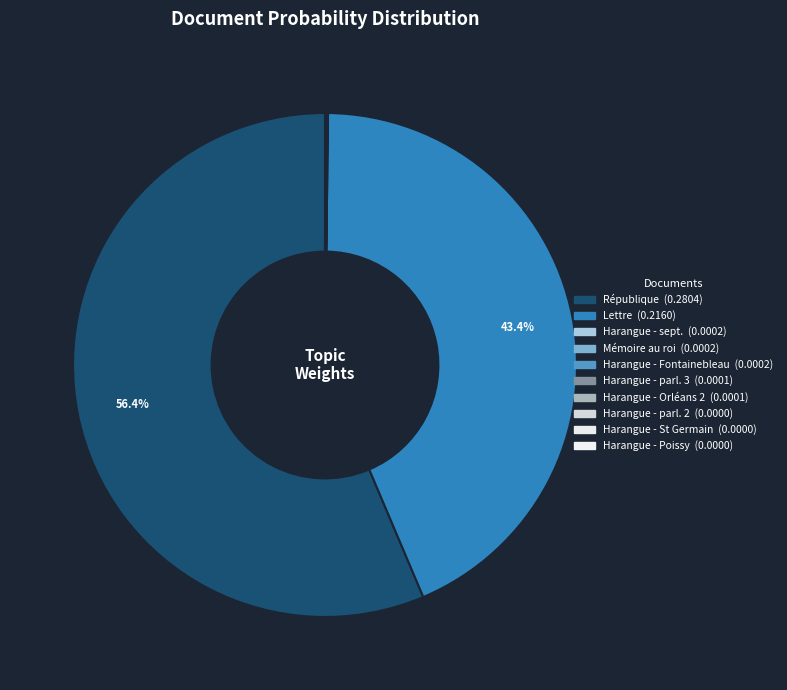

Count the number of slices in the pie.

10